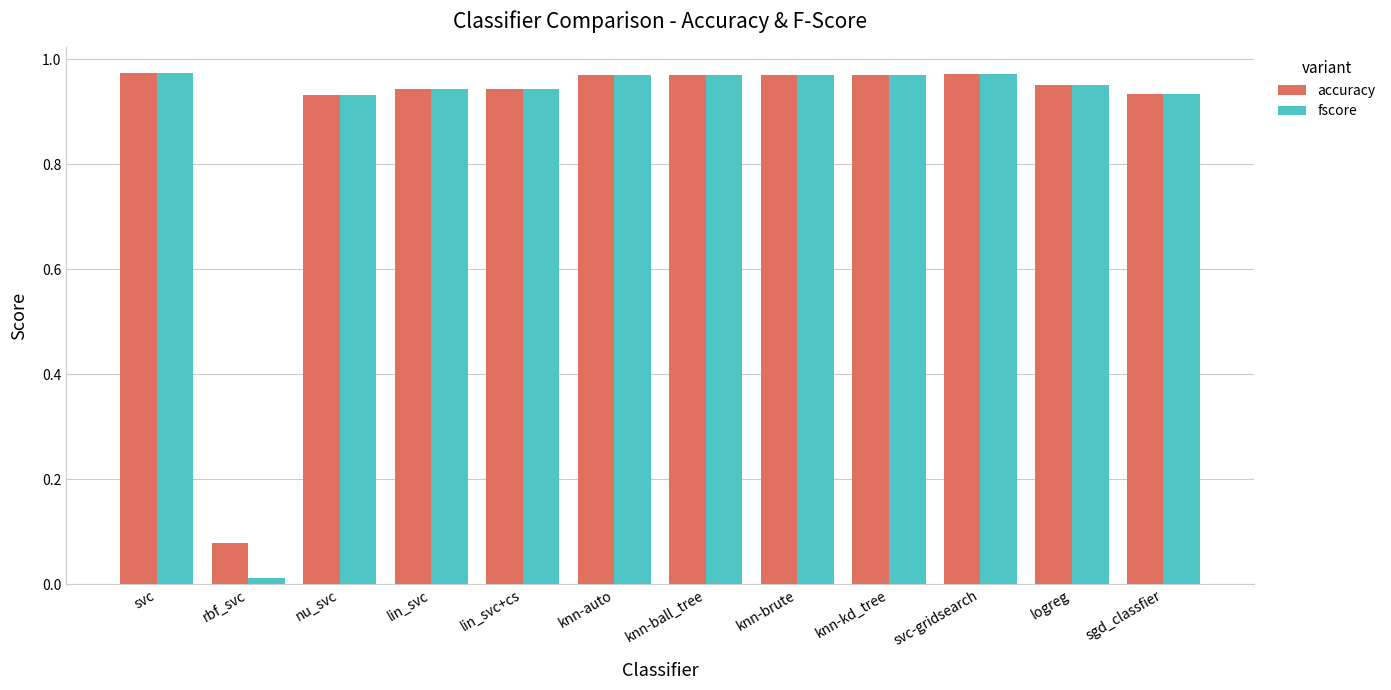

At which label does fscore reach its minimum?

rbf_svc